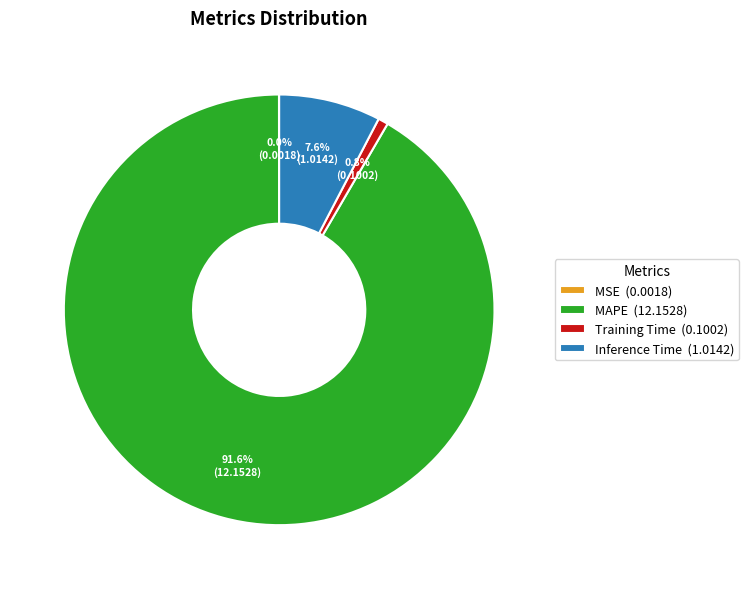

Does Training Time (0.1002) account for over 50% of the chart?

No